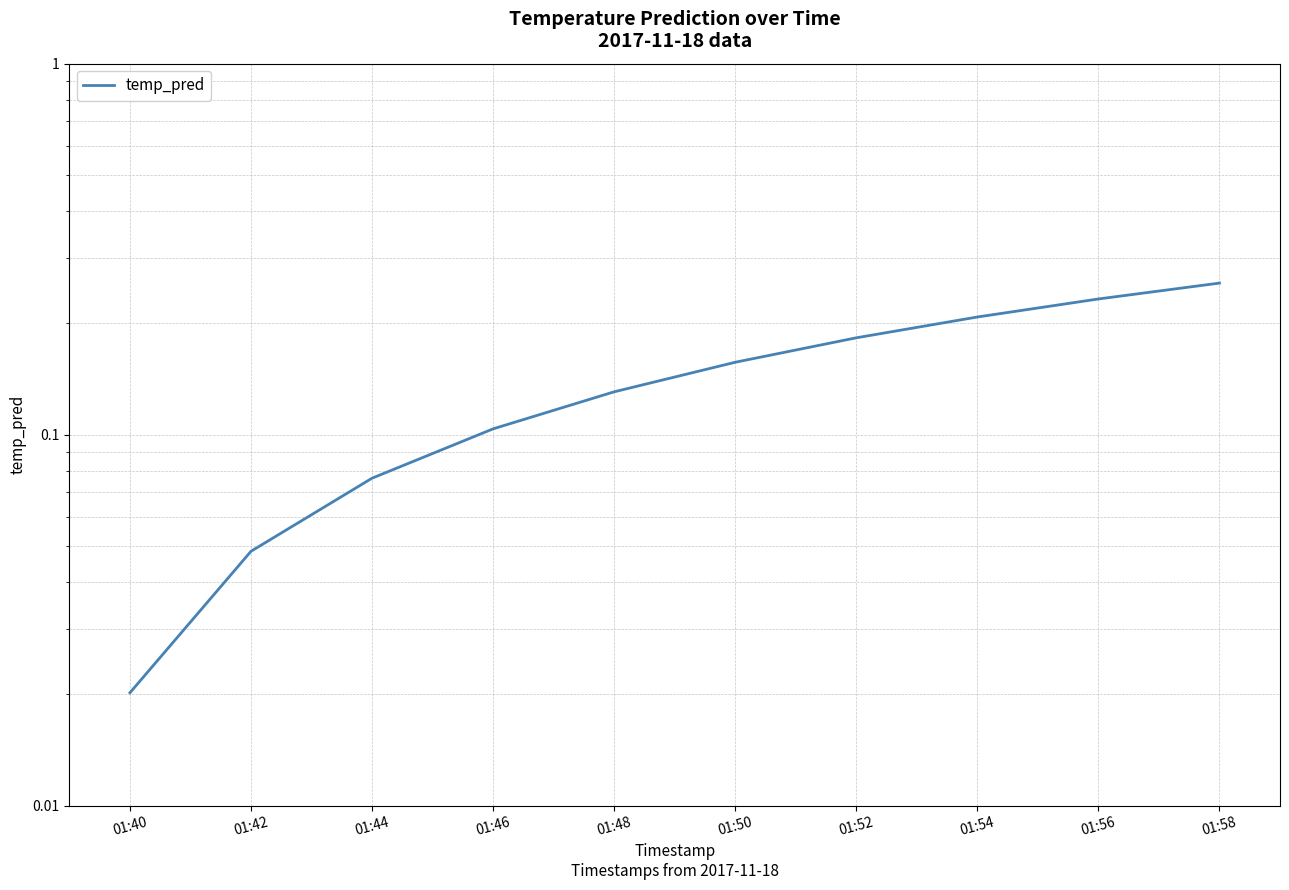

What is the change in value from 01:48 to 01:52?

+0.1